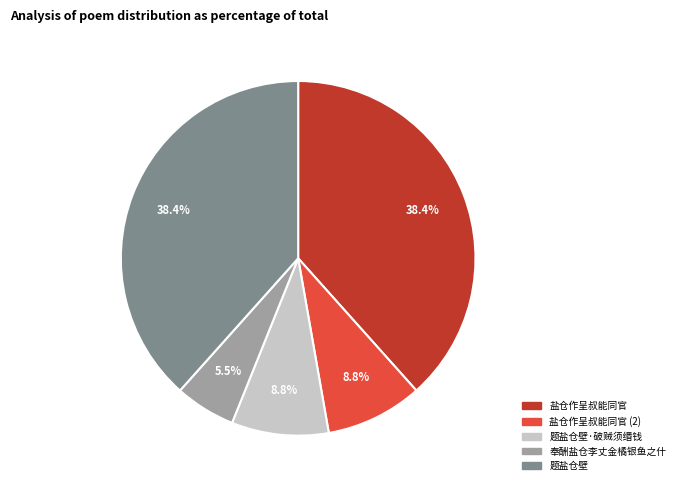

Is there any slice that represents more than half of the pie?

No